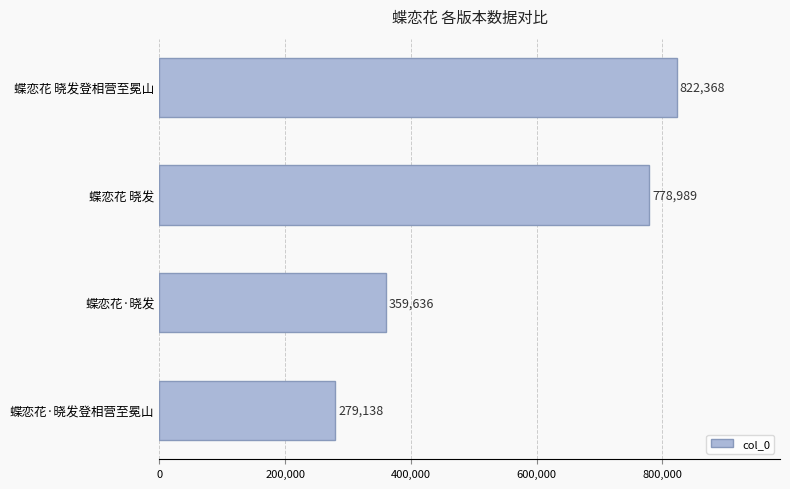

What is the label of the 2nd bar from the bottom?

蝶恋花·晓发